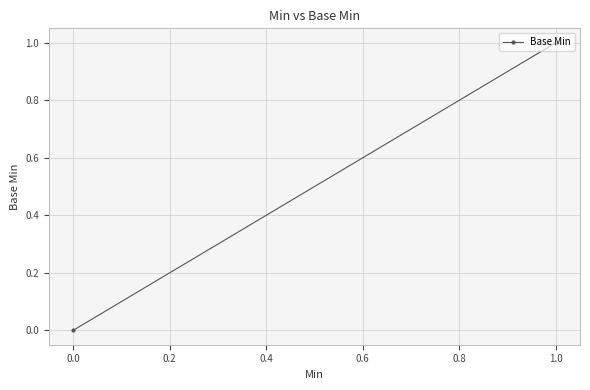

Is this an area chart (filled region under the line)?

No